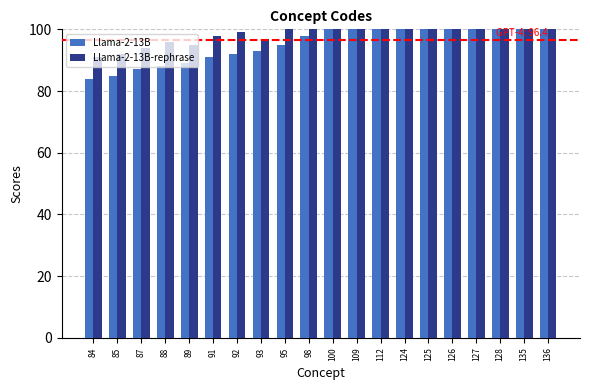

List the series in order of their peak value, highest first.

Llama-2-13B-rephrase, Llama-2-13B